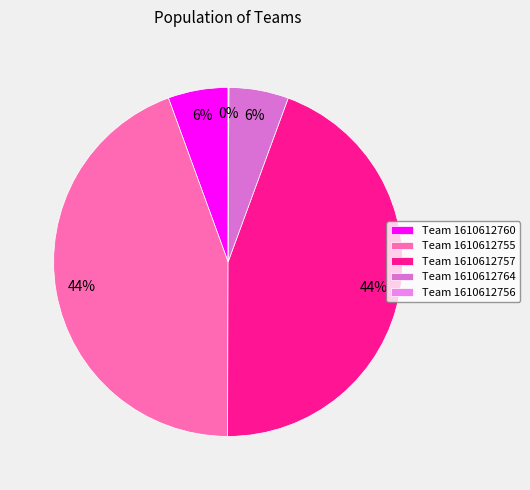

Rank the categories by value from lowest to highest.

1610612756, 1610612764, 1610612760, 1610612755, 1610612757